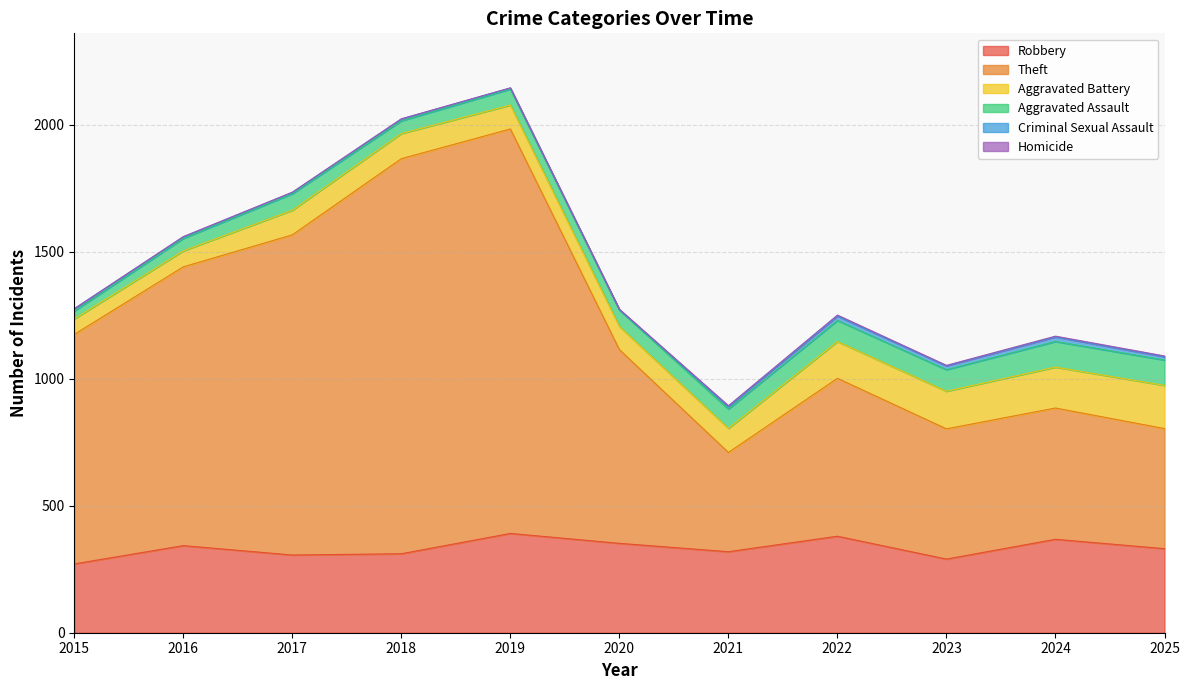

Count the number of categories in the chart.

11